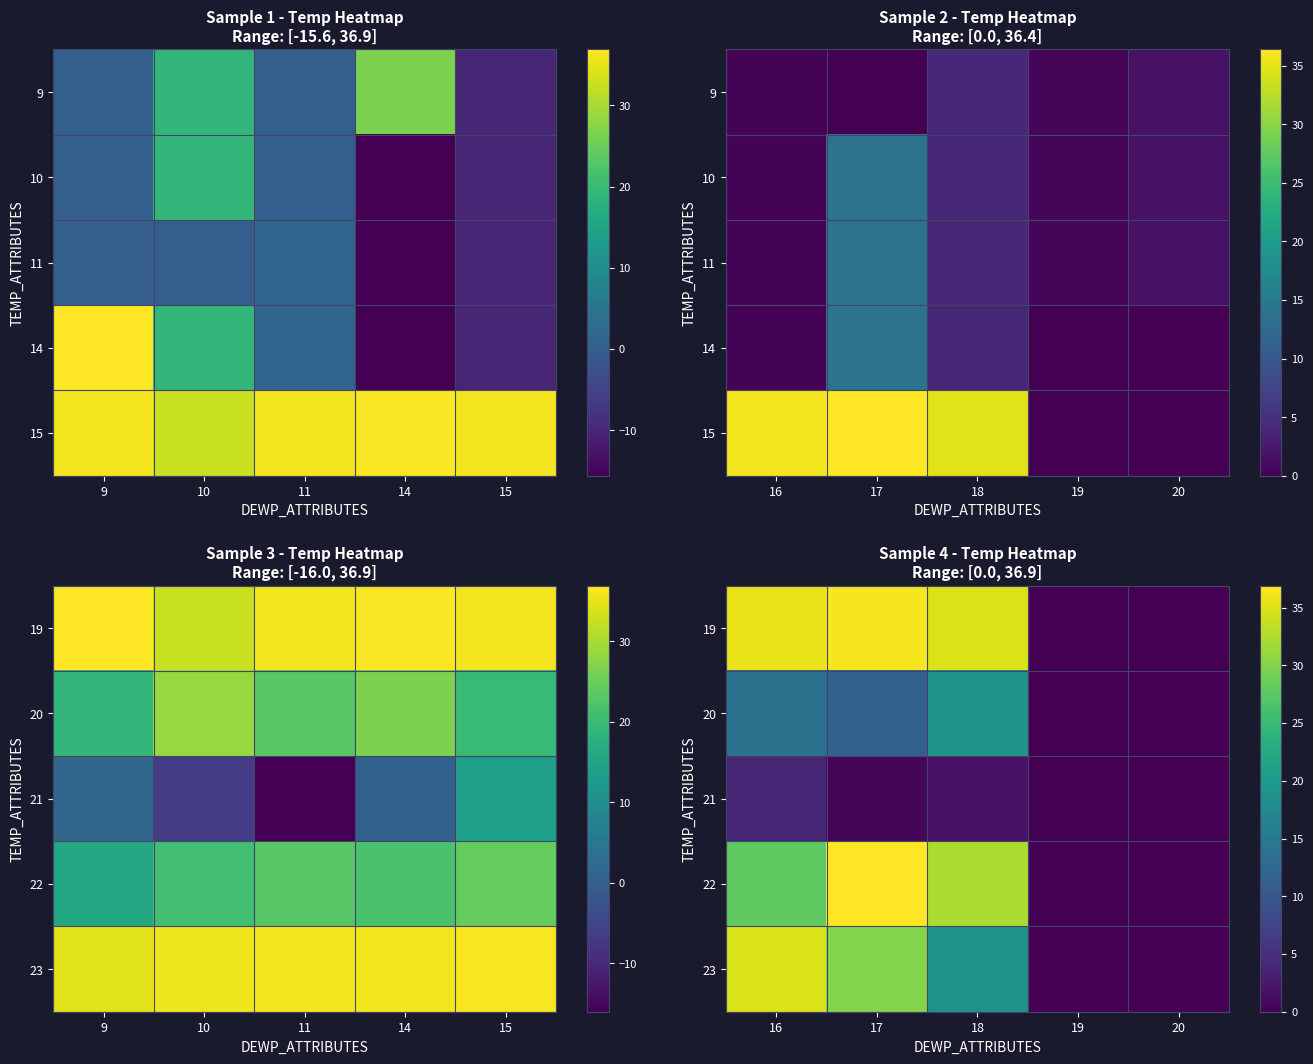

List the series in order of their peak value, highest first.

22, 19, 23, 20, 21